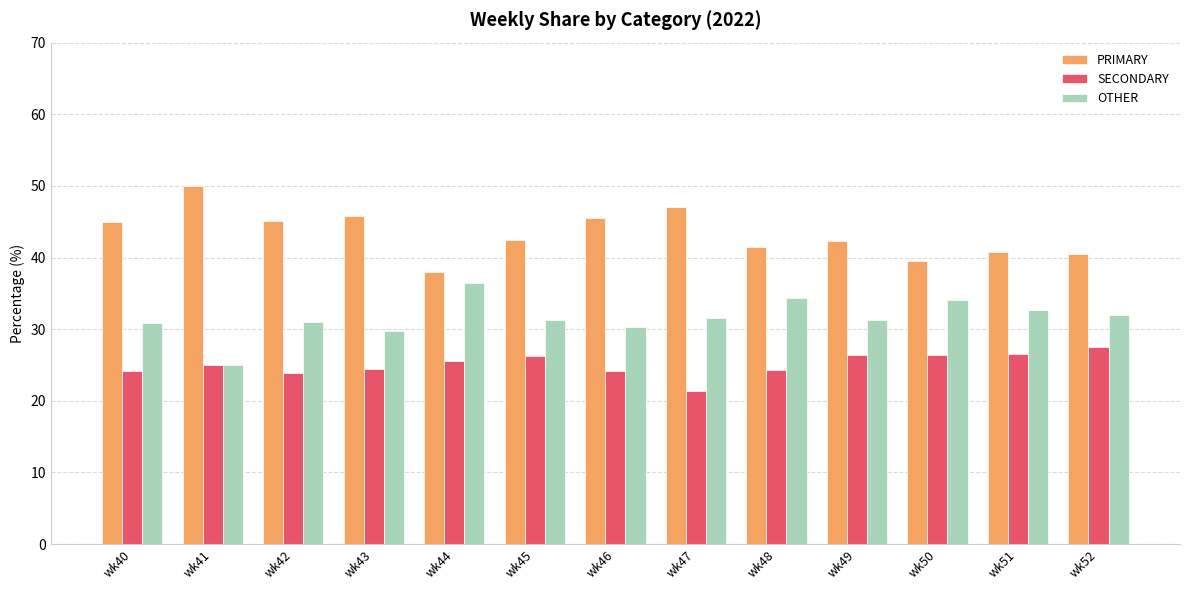

Count the number of data series in this chart.

3